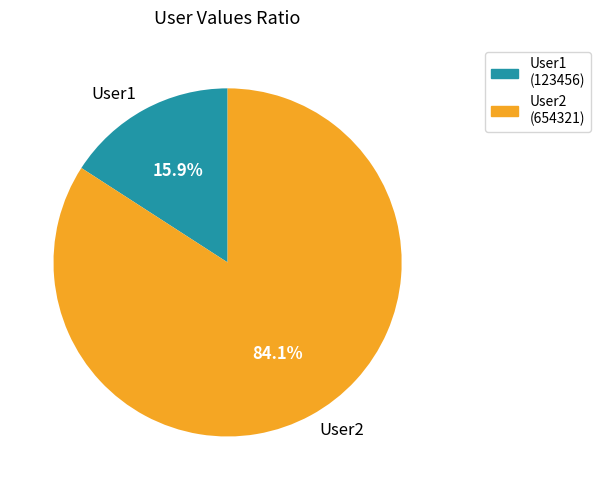

Does User2 account for over 50% of the chart?

Yes